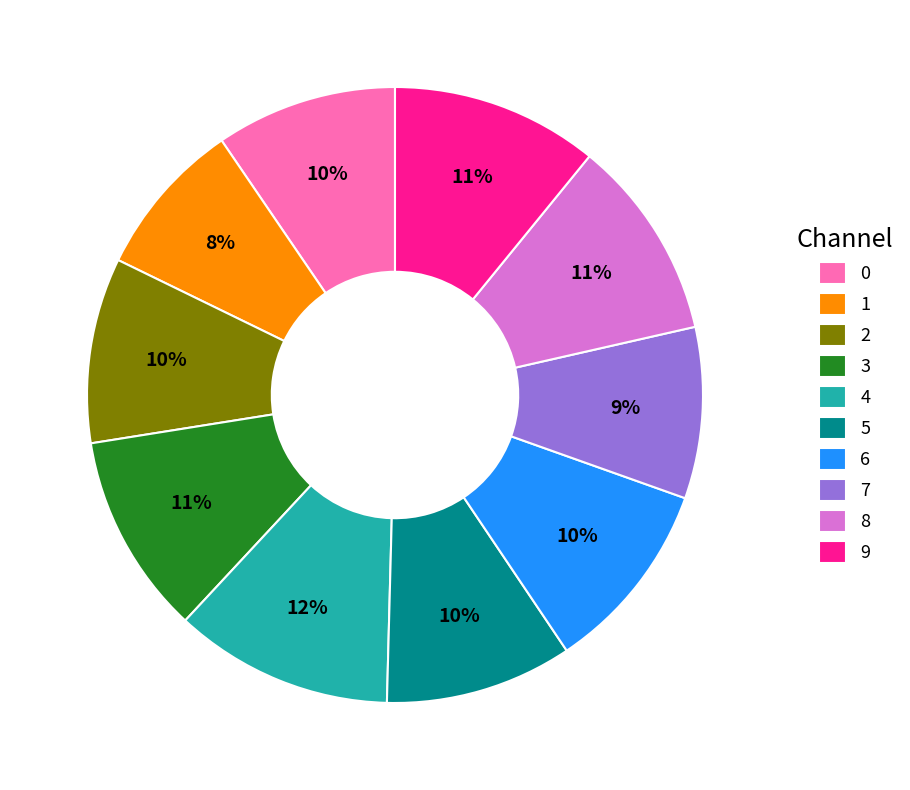

What percentage is the 9 slice, to the nearest percent?

11%